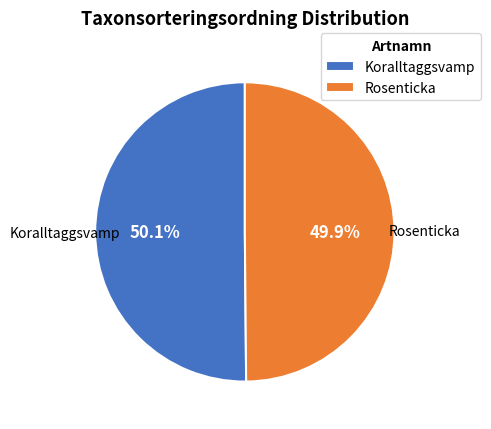

Is it true that Rosenticka is 58% of the pie?

False